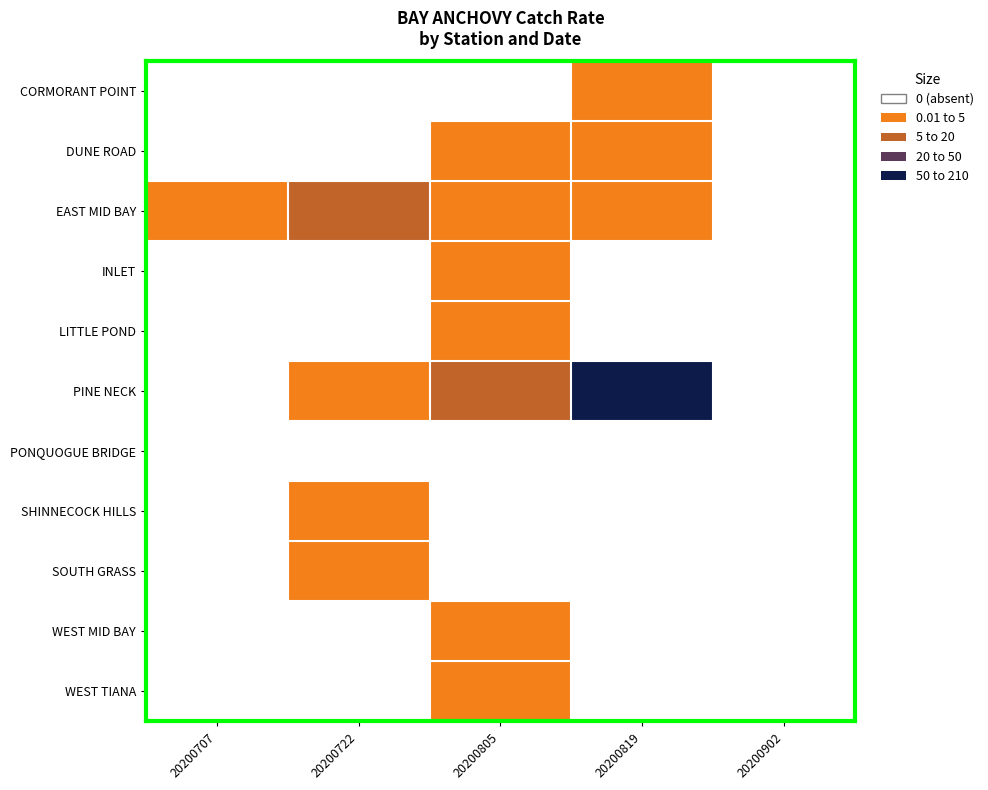

Reading left to right, extract all data points from this chart.

CORMORANT POINT: 20200707=0.0	20200722=0.0	20200805=0.0	20200819=0.3	20200902=0.0
DUNE ROAD: 20200707=0.0	20200722=0.0	20200805=1.0	20200819=0.3	20200902=0.0
EAST MID BAY: 20200707=0.1	20200722=9.7	20200805=0.3	20200819=4.0	20200902=0.0
INLET: 20200707=0.0	20200722=0.0	20200805=0.7	20200819=0.0	20200902=0.0
LITTLE POND: 20200707=0.0	20200722=0.0	20200805=2.0	20200819=0.0	20200902=0.0
PINE NECK: 20200707=0.0	20200722=1.7	20200805=5.0	20200819=206.0	20200902=0.0
PONQUOGUE BRIDGE: 20200707=0.0	20200722=0.0	20200805=0.0	20200819=0.0	20200902=0.0
SHINNECOCK HILLS: 20200707=0.0	20200722=0.3	20200805=0.0	20200819=0.0	20200902=0.0
SOUTH GRASS: 20200707=0.0	20200722=0.3	20200805=0.0	20200819=0.0	20200902=0.0
WEST MID BAY: 20200707=0.0	20200722=0.0	20200805=0.7	20200819=0.0	20200902=0.0
WEST TIANA: 20200707=0.0	20200722=0.0	20200805=2.3	20200819=0.0	20200902=0.0